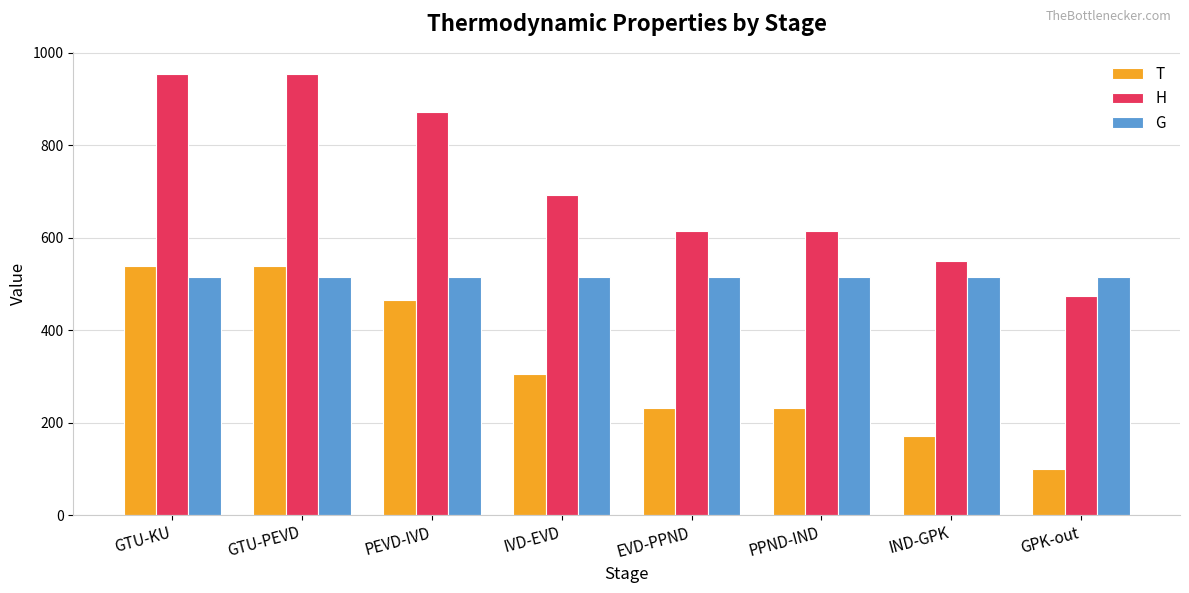

What is the label of the 3rd bar from the right?

PPND-IND